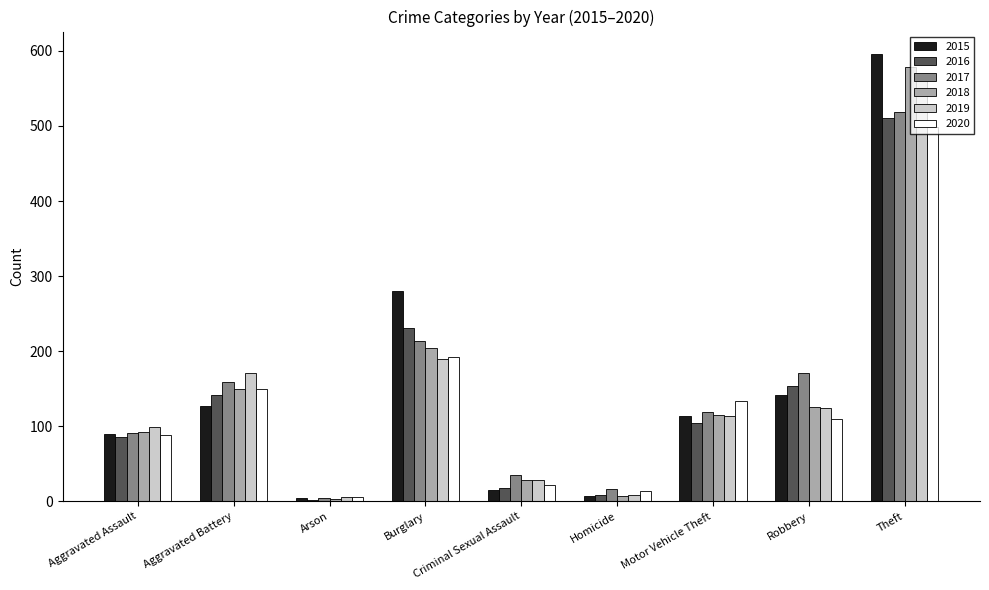

What position from the left is Criminal Sexual Assault?

5